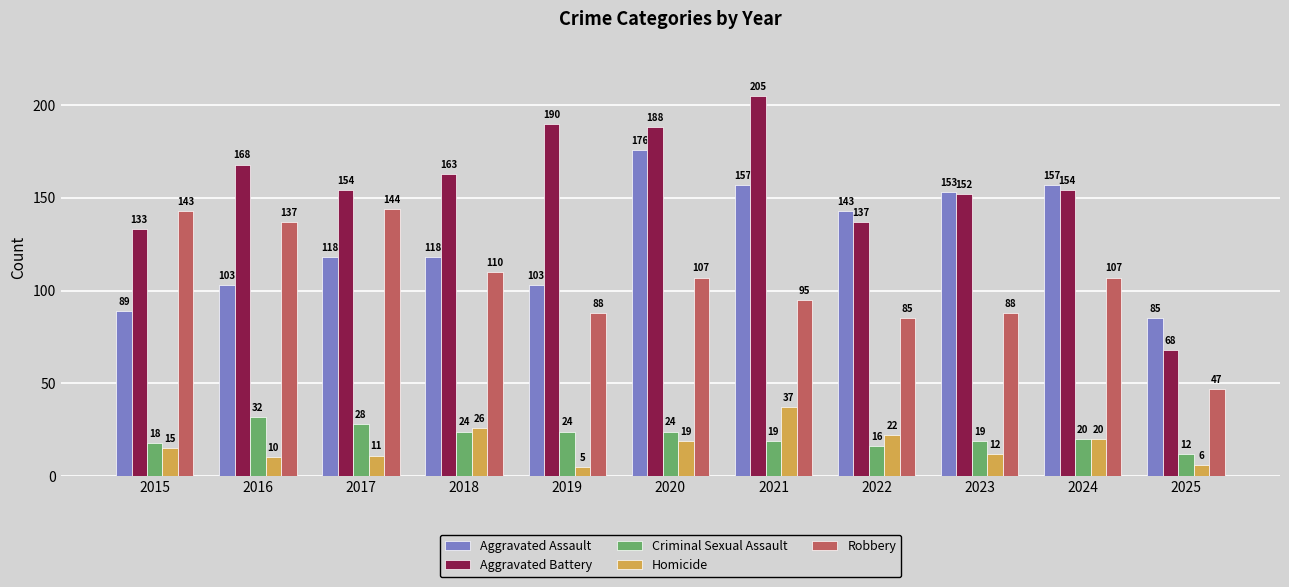

What is the total value across all series at 2024?

458